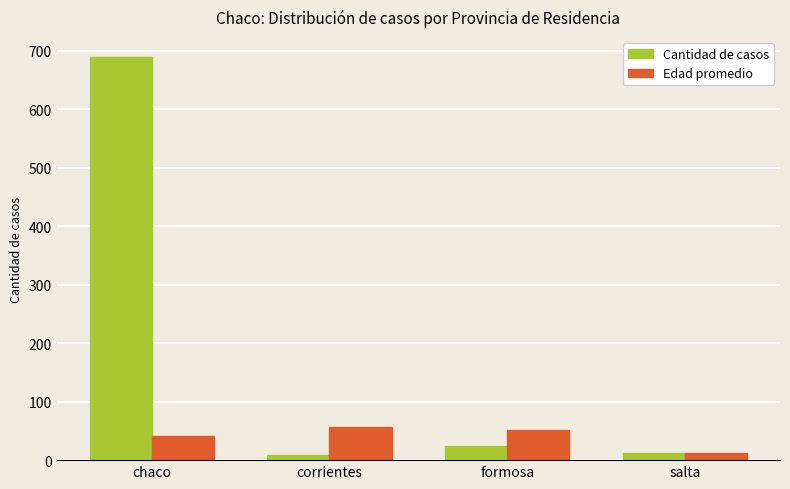

What is the label of the 3rd bar from the left?

formosa